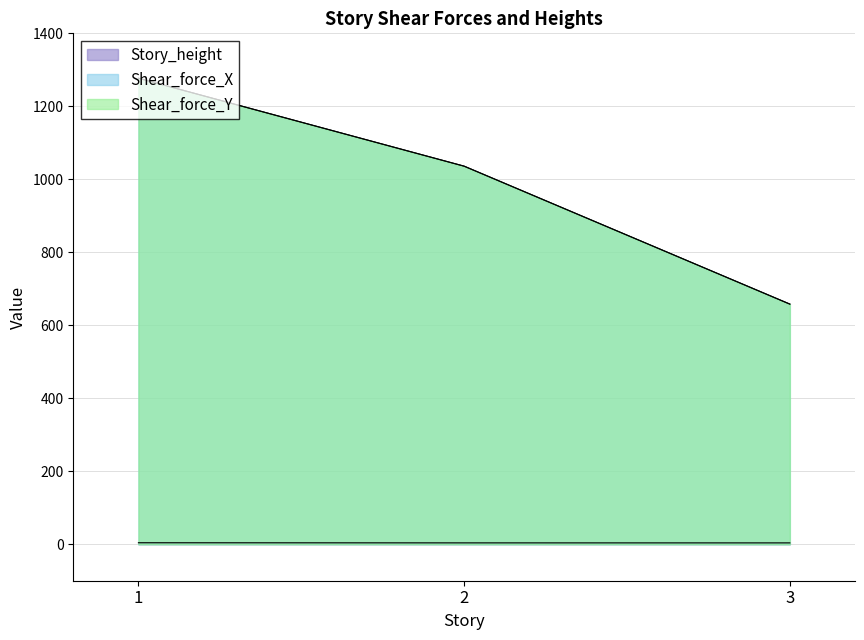

What is the value of the Story_height point at the 3rd from the left?

4.1